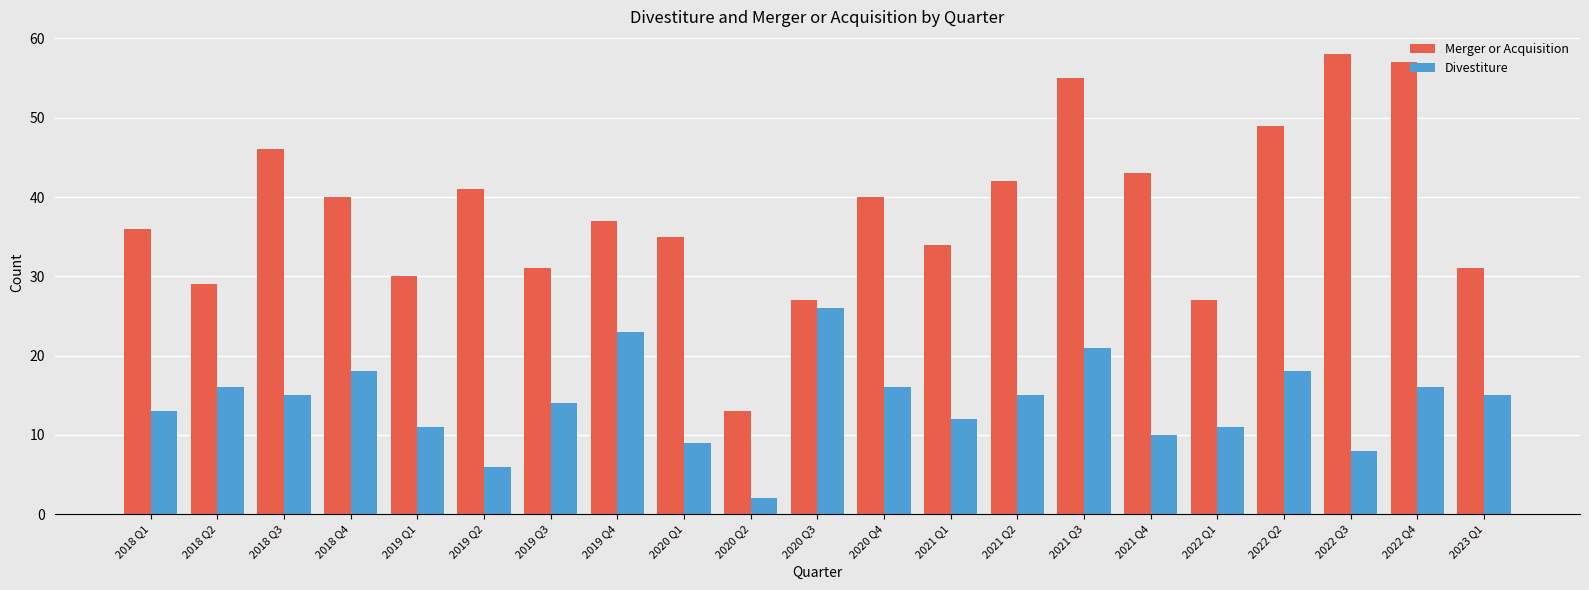

Reading left to right, extract all data points from this chart.

Merger or Acquisition: 36	29	46	40	30	41	31	37	35	13	27	40	34	42	55	43	27	49	58	57	31
Divestiture: 13	16	15	18	11	6	14	23	9	2	26	16	12	15	21	10	11	18	8	16	15